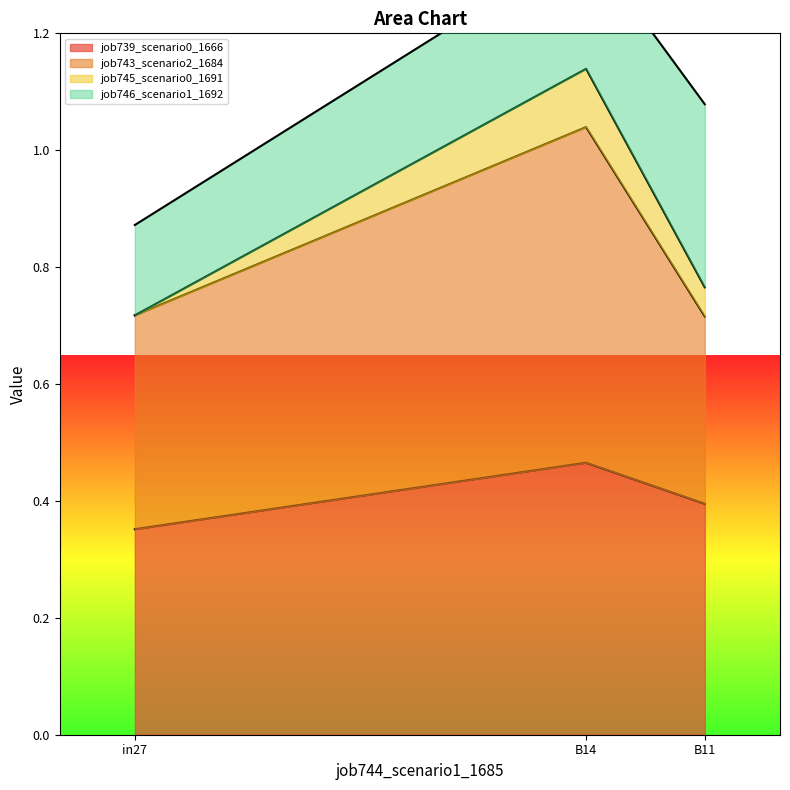

What is the difference between the highest and lowest values at in27?

0.5